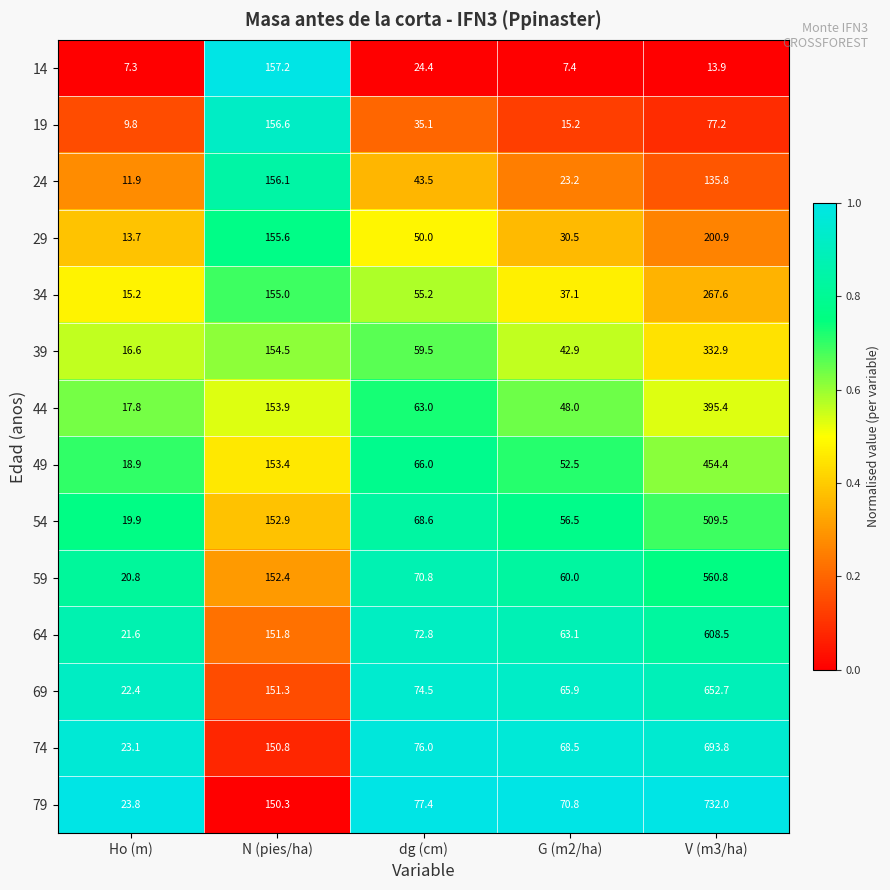

Which label corresponds to the smallest value in the chart?

Ho (m)